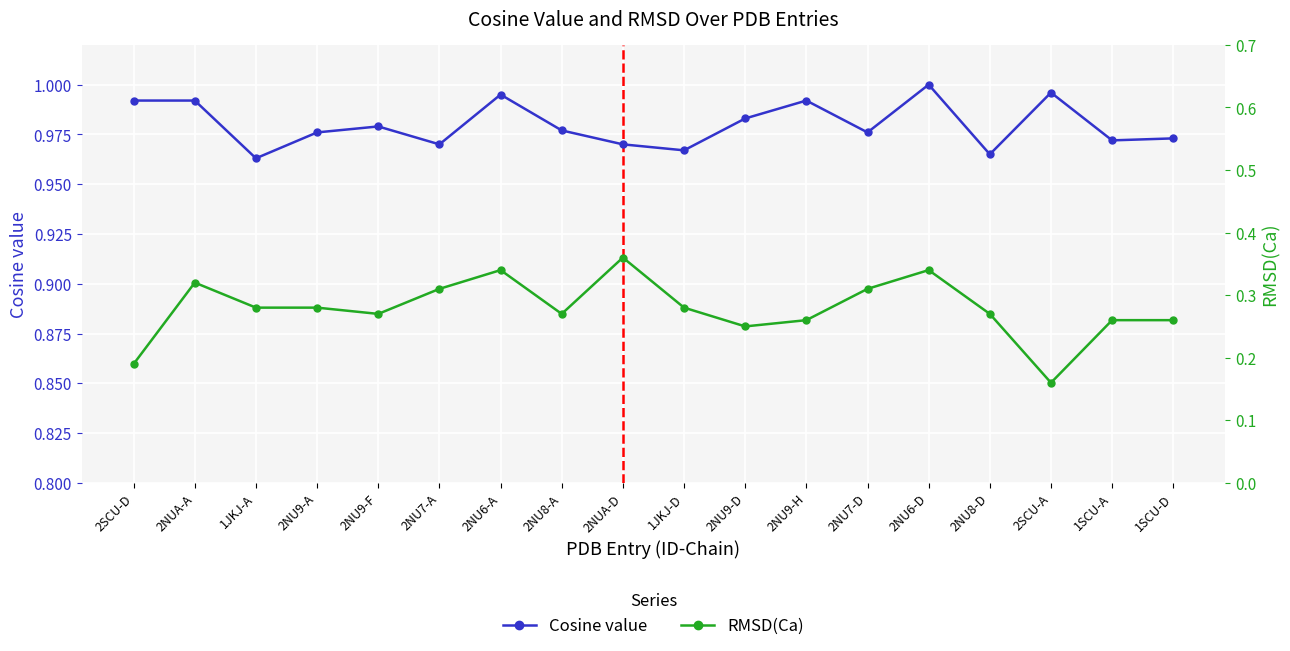

Reading right to left, list all the values displayed in this chart.

Cosine value: 1SCU-D=1.0	1SCU-A=1.0	2SCU-A=1.0	2NU8-D=1.0	2NU6-D=1.0	2NU7-D=1.0	2NU9-H=1.0	2NU9-D=1.0	1JKJ-D=1.0	2NUA-D=1.0	2NU8-A=1.0	2NU6-A=1.0	2NU7-A=1.0	2NU9-F=1.0	2NU9-A=1.0	1JKJ-A=1.0	2NUA-A=1.0	2SCU-D=1.0
RMSD(Ca): 1SCU-D=0.3	1SCU-A=0.3	2SCU-A=0.2	2NU8-D=0.3	2NU6-D=0.3	2NU7-D=0.3	2NU9-H=0.3	2NU9-D=0.2	1JKJ-D=0.3	2NUA-D=0.4	2NU8-A=0.3	2NU6-A=0.3	2NU7-A=0.3	2NU9-F=0.3	2NU9-A=0.3	1JKJ-A=0.3	2NUA-A=0.3	2SCU-D=0.2